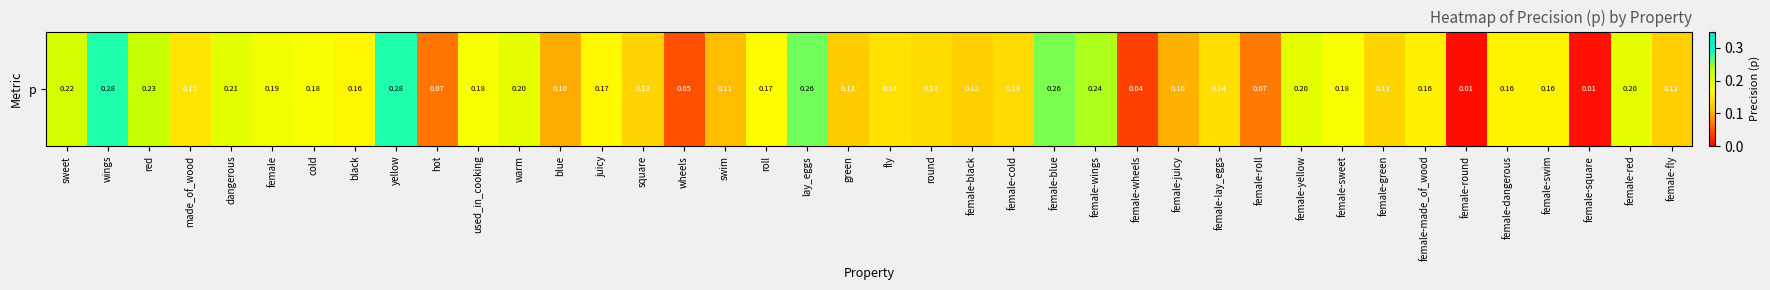

What is the maximum value shown in the chart?

0.3